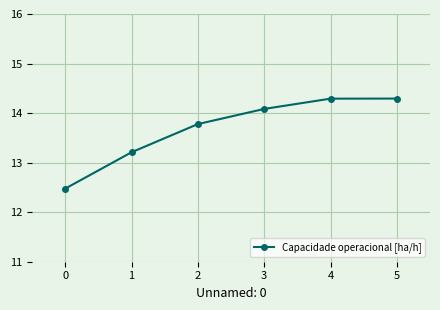

What is the difference between the maximum and minimum values?

1.8